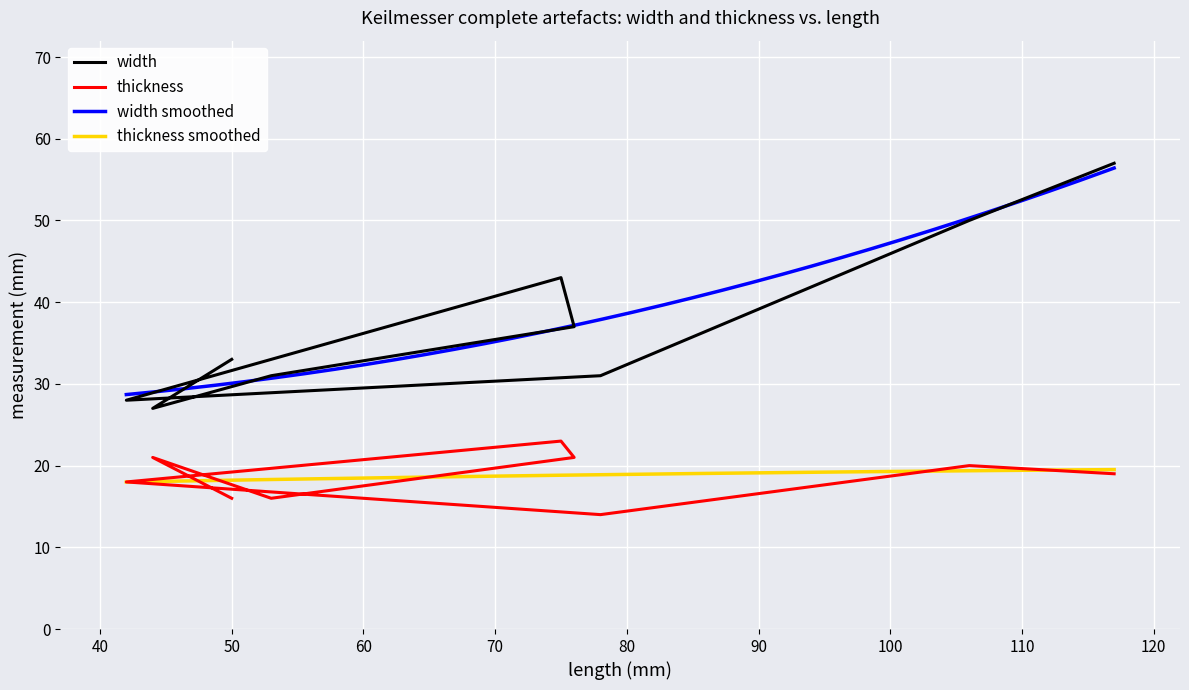

At which category does thickness reach its first local peak?

44